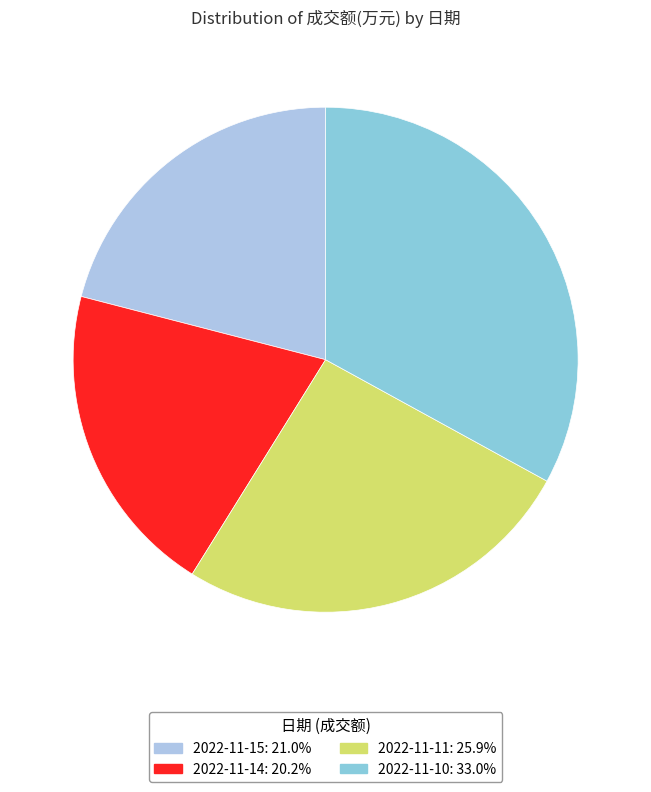

True or false: 2022-11-10 accounts for 33% of the total.

True